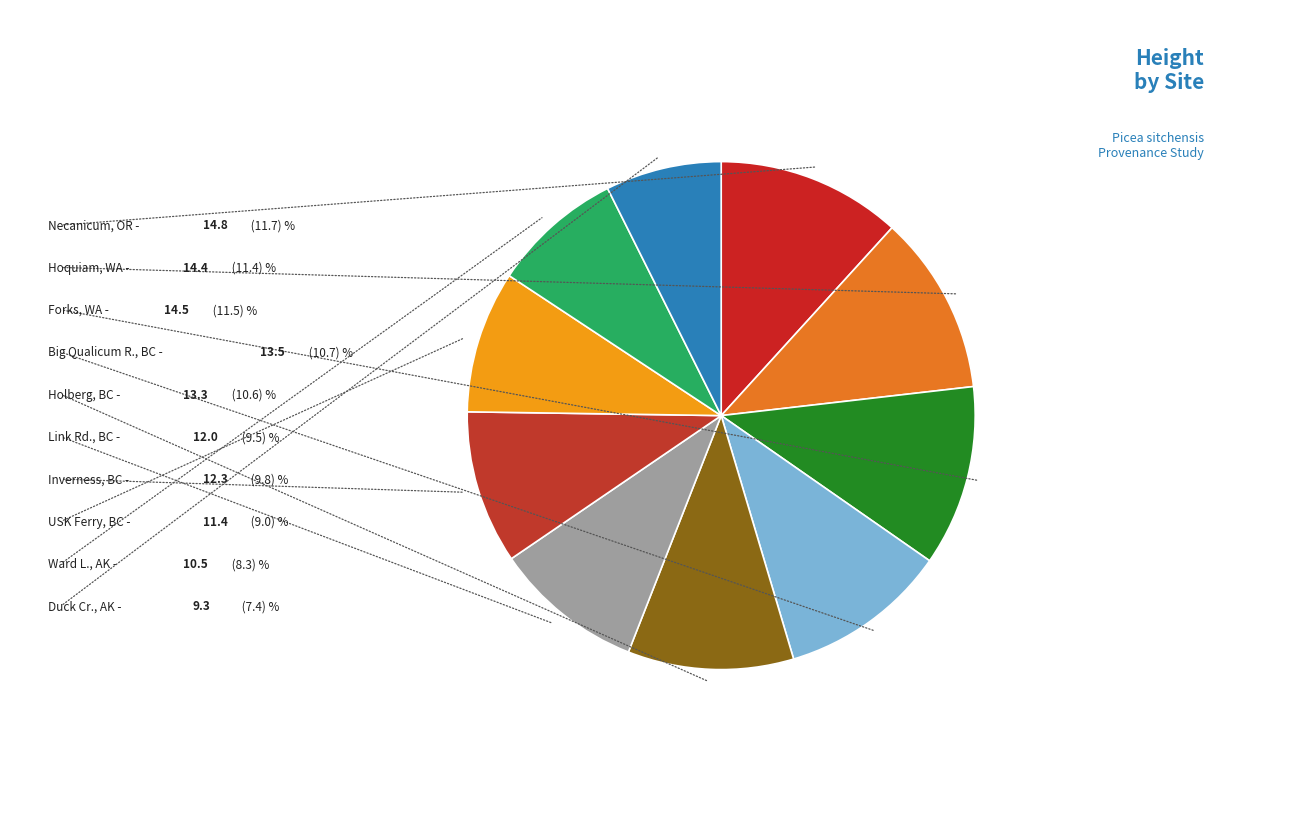

Do Inverness, BC and USK Ferry, BC together represent more than half of the pie?

No